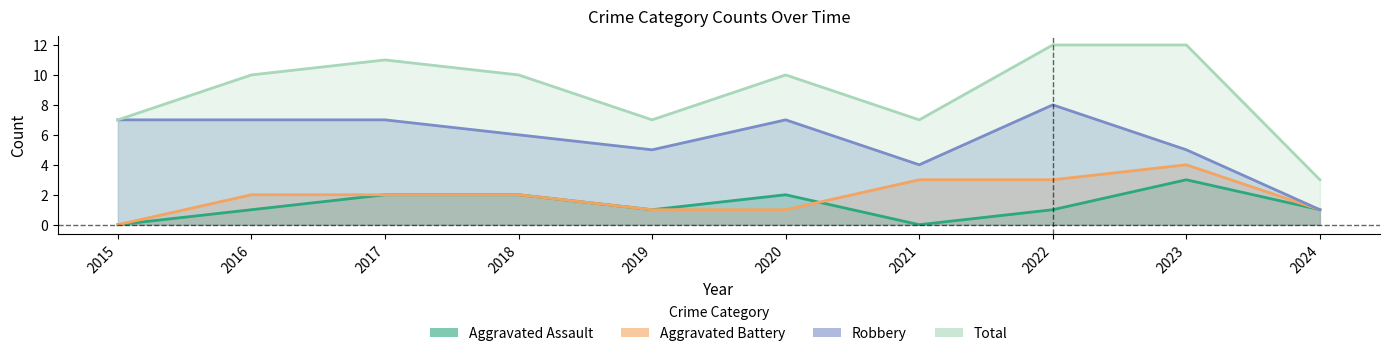

True or false: Aggravated Battery has more than 1 interior local peaks.

False